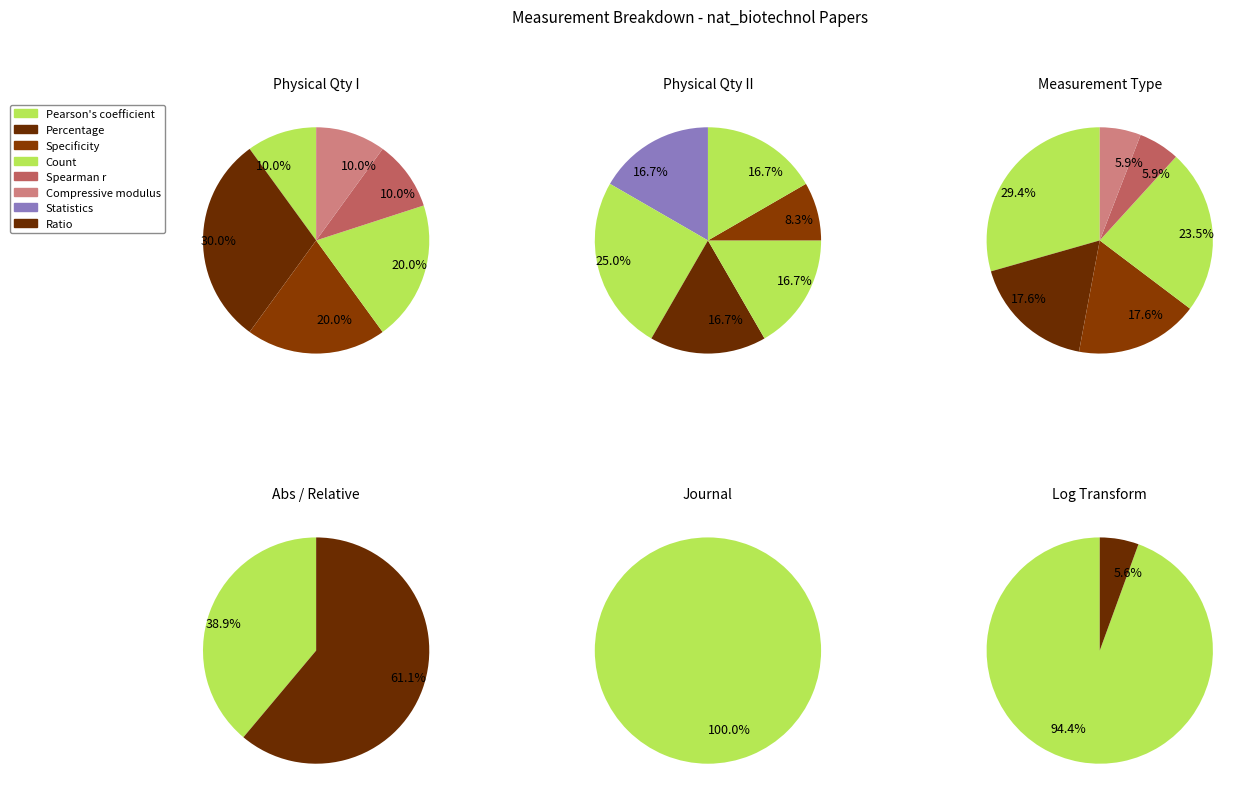

Does any single category account for the majority?

No